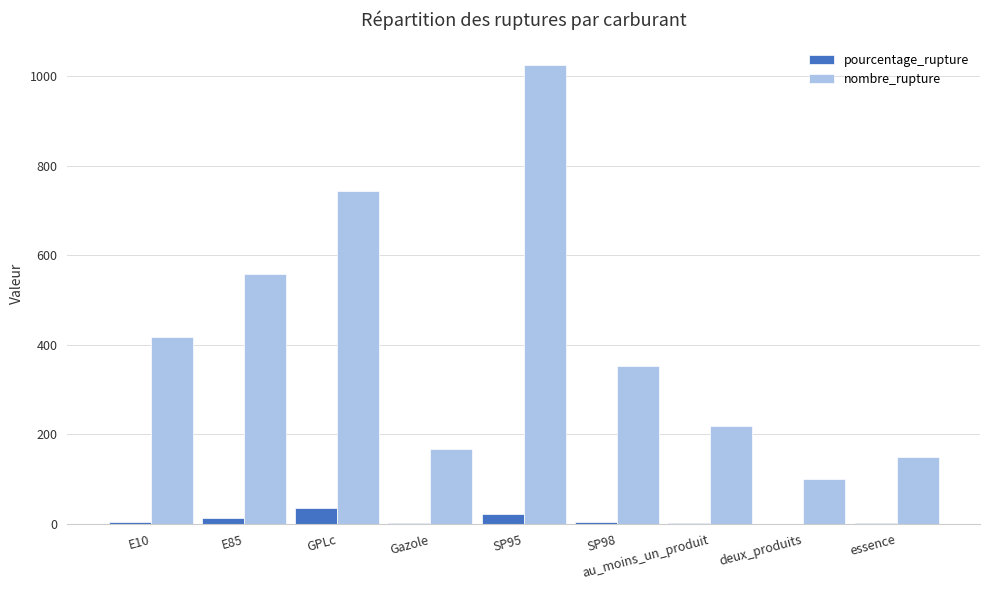

Does the chart contain stacked bars?

No